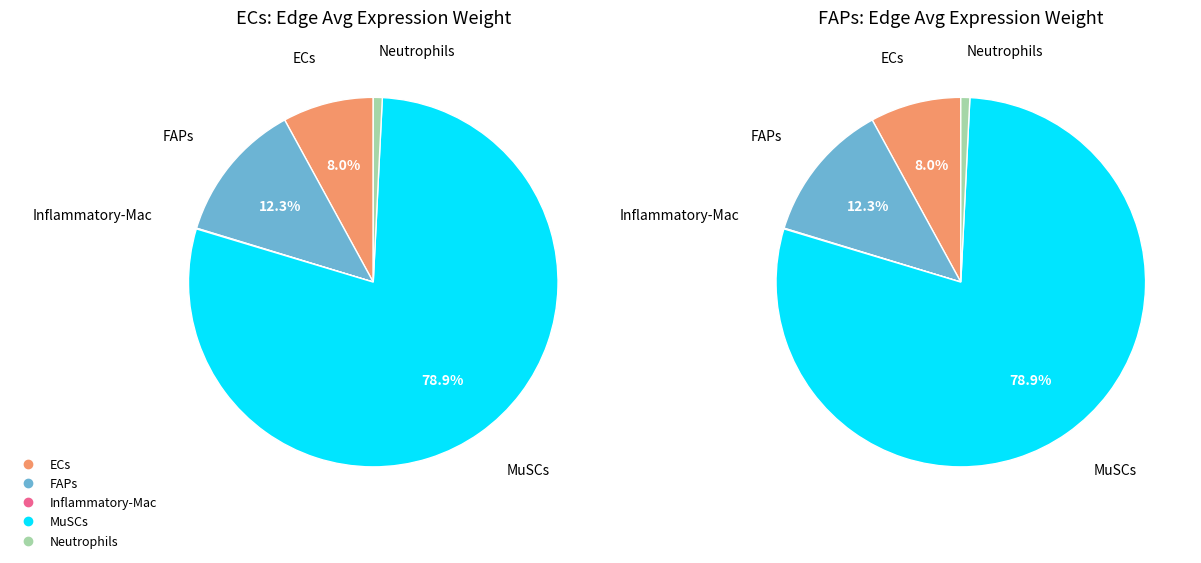

How many segments does this pie chart have?

5